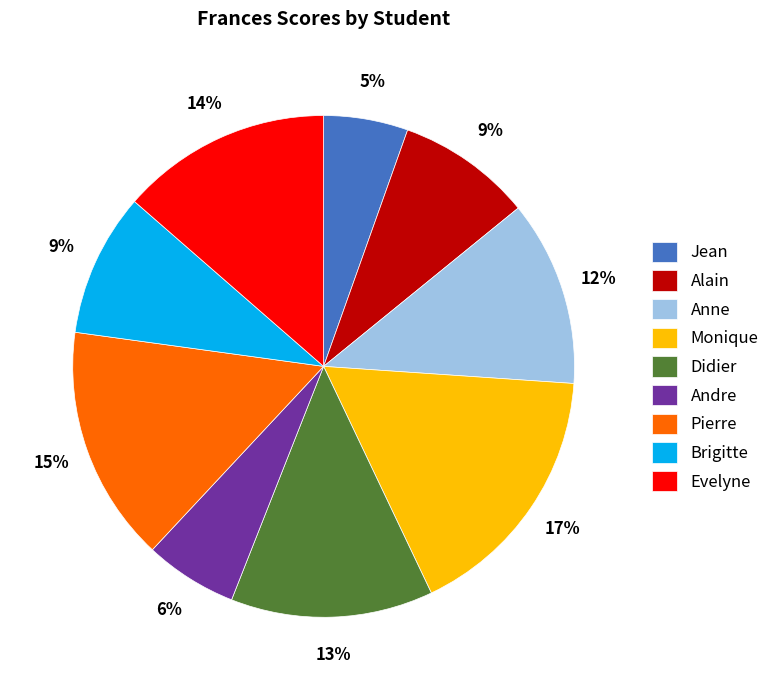

To the nearest percent, what is the difference between the Monique and Alain slice percentages?

8%